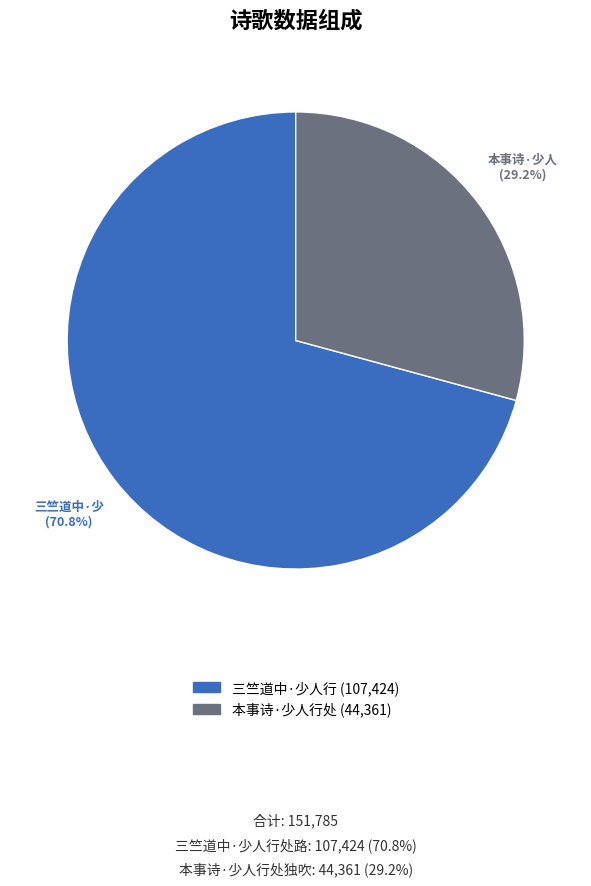

Is there any slice that represents more than half of the pie?

Yes